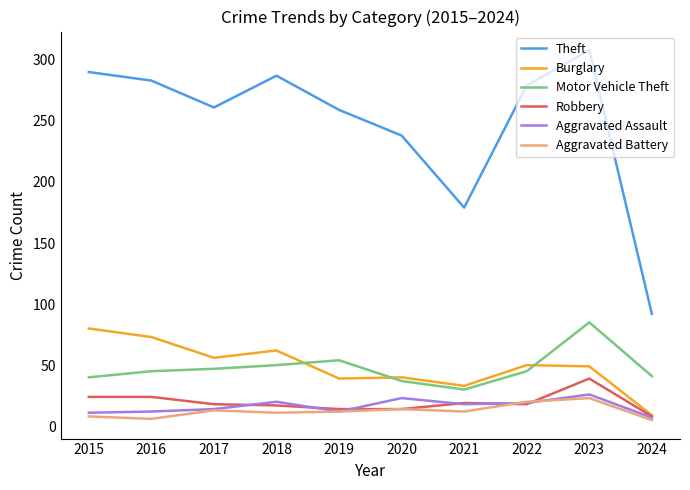

The value of Theft at 2015 is 290. True or false?

True